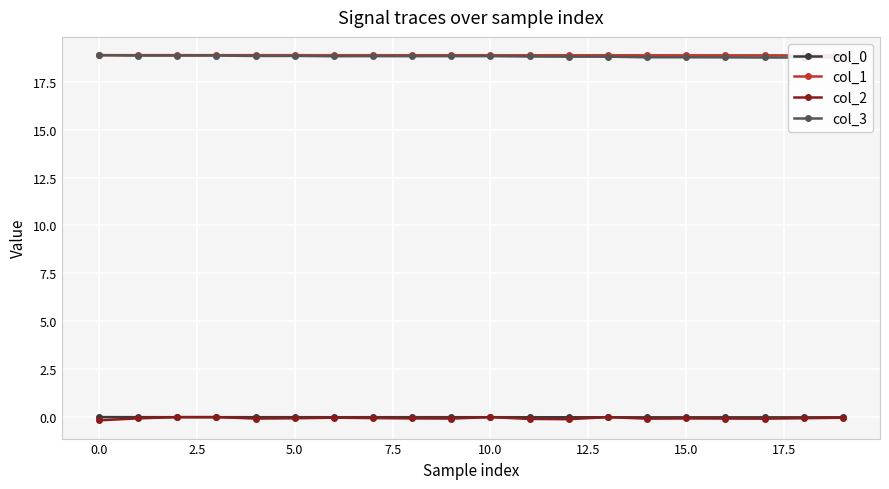

Is it true that col_0 equals -0.0 at 5.0?

True